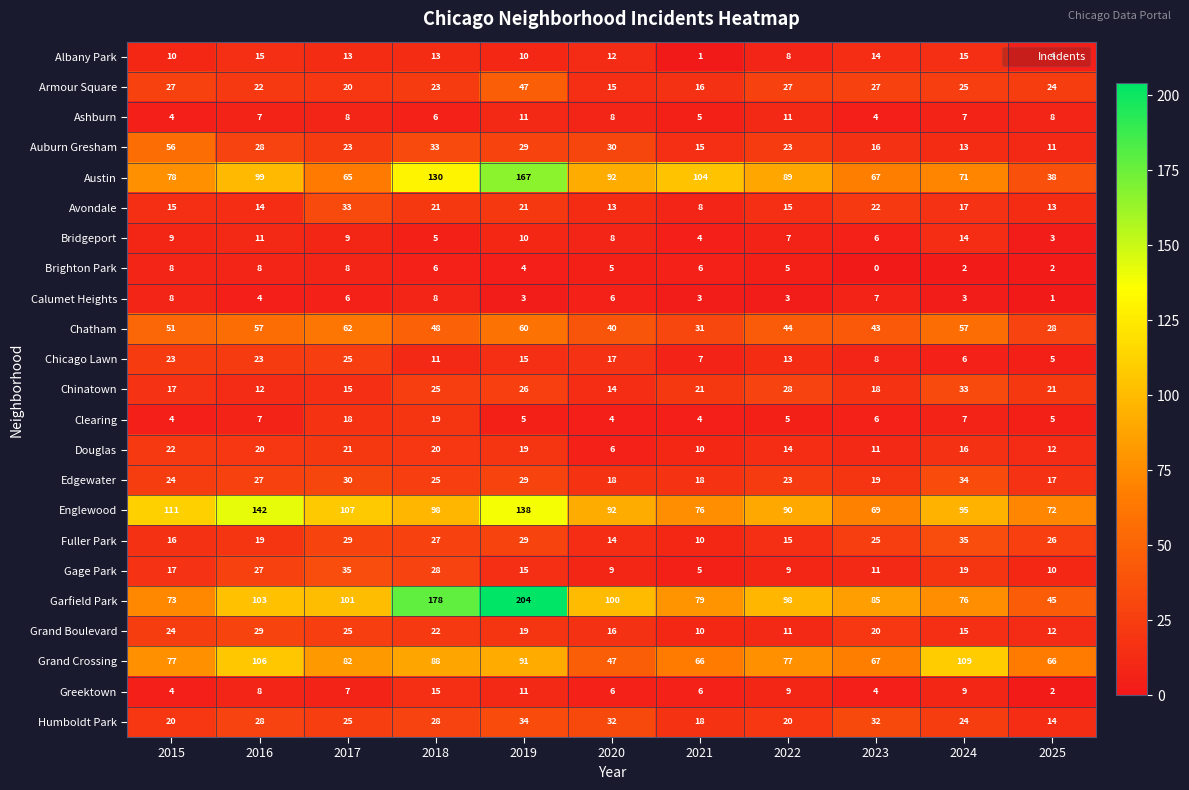

The Greektown series shows 1 at 2025. True or false?

False